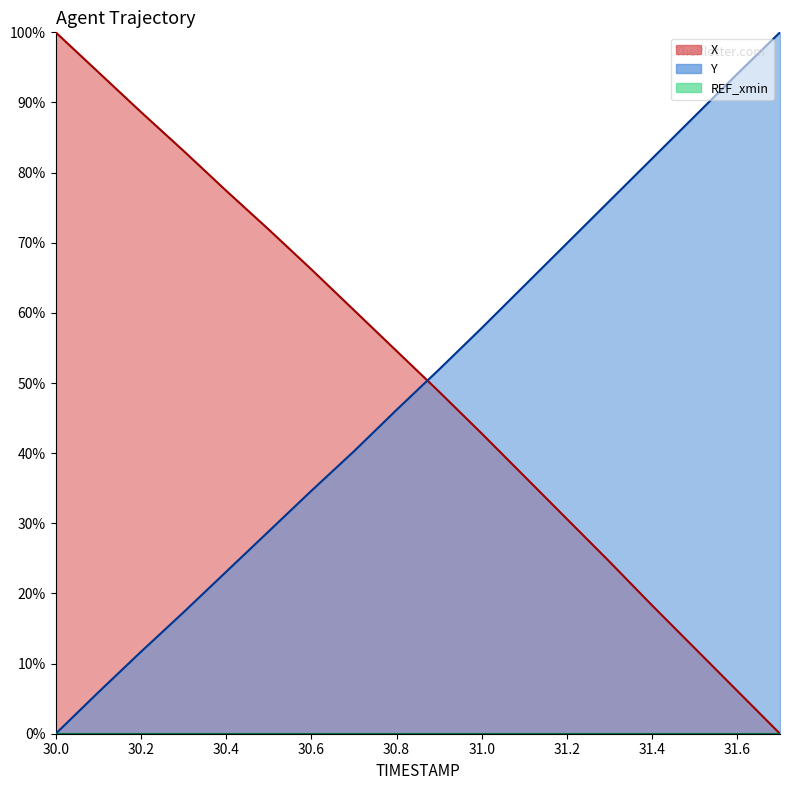

Reading left to right, what are all the values shown in this chart?

X: 1.0	0.9	0.9	0.8	0.8	0.7	0.7	0.6	0.5	0.5	0.4	0.4	0.3	0.2	0.2	0.1	0.1	0.0
Y: 0.0	0.1	0.1	0.2	0.2	0.3	0.3	0.4	0.5	0.5	0.6	0.6	0.7	0.8	0.8	0.9	0.9	1.0